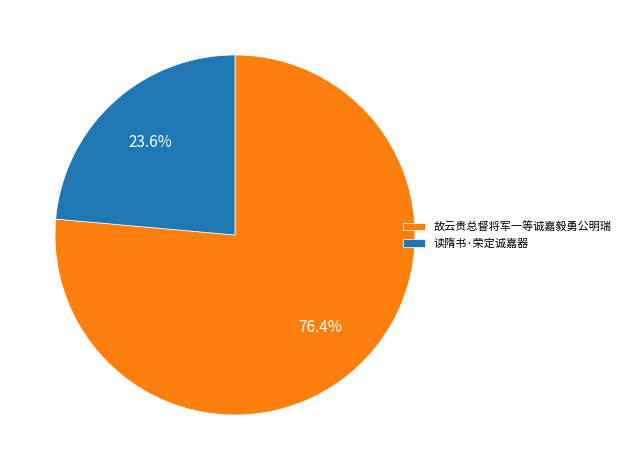

Is it true that 故云贵总督将军一等诚嘉毅勇公明瑞 is 76% of the pie?

True